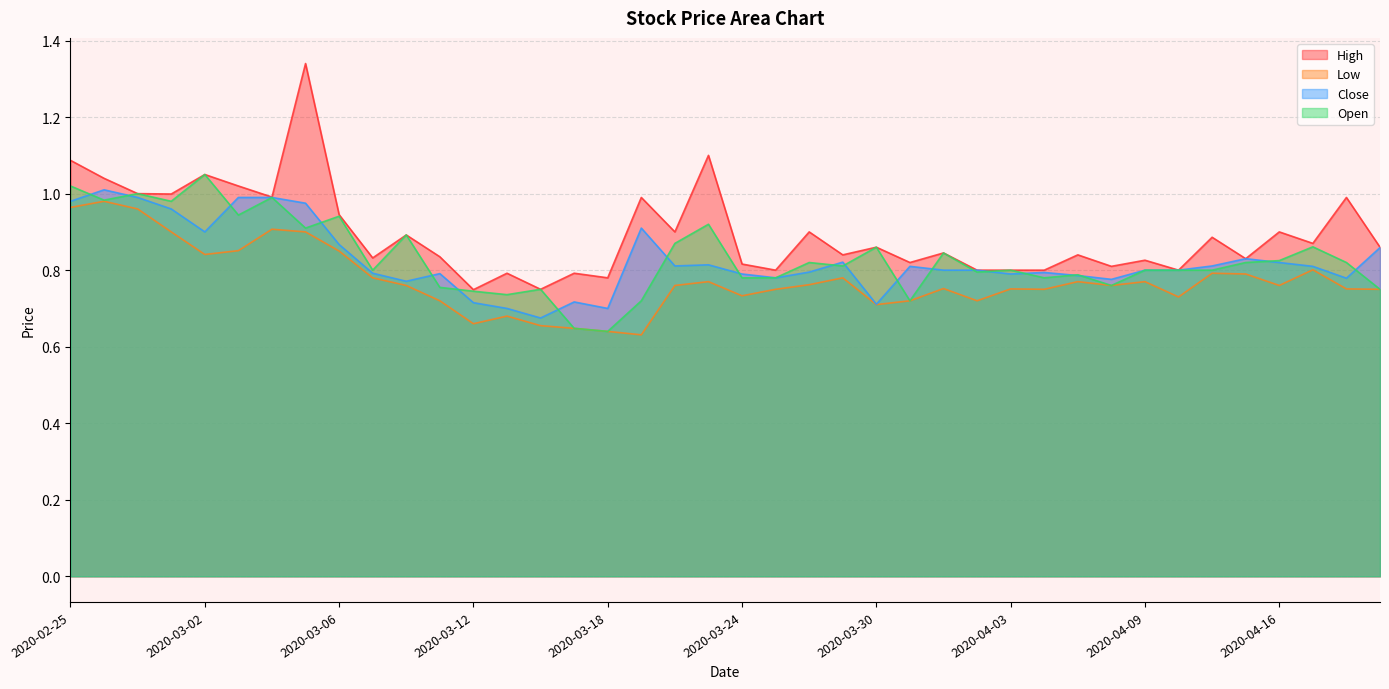

What are all the series names shown in the legend?

High, Low, Close, Open